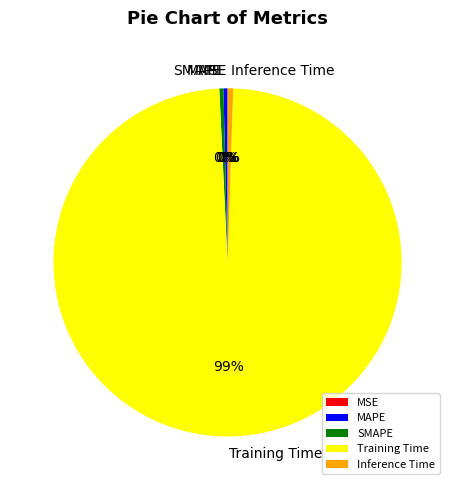

Between MAPE and Training Time, which is larger?

Training Time